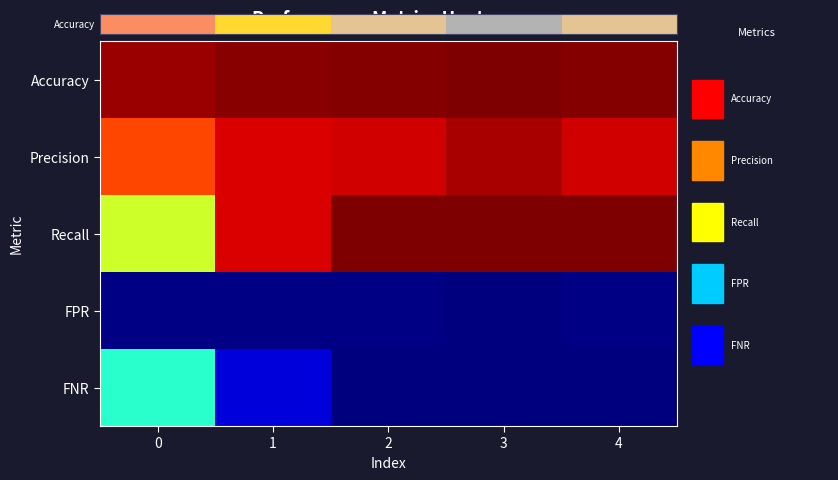

Which series changed the most between 2 and 4?

Accuracy